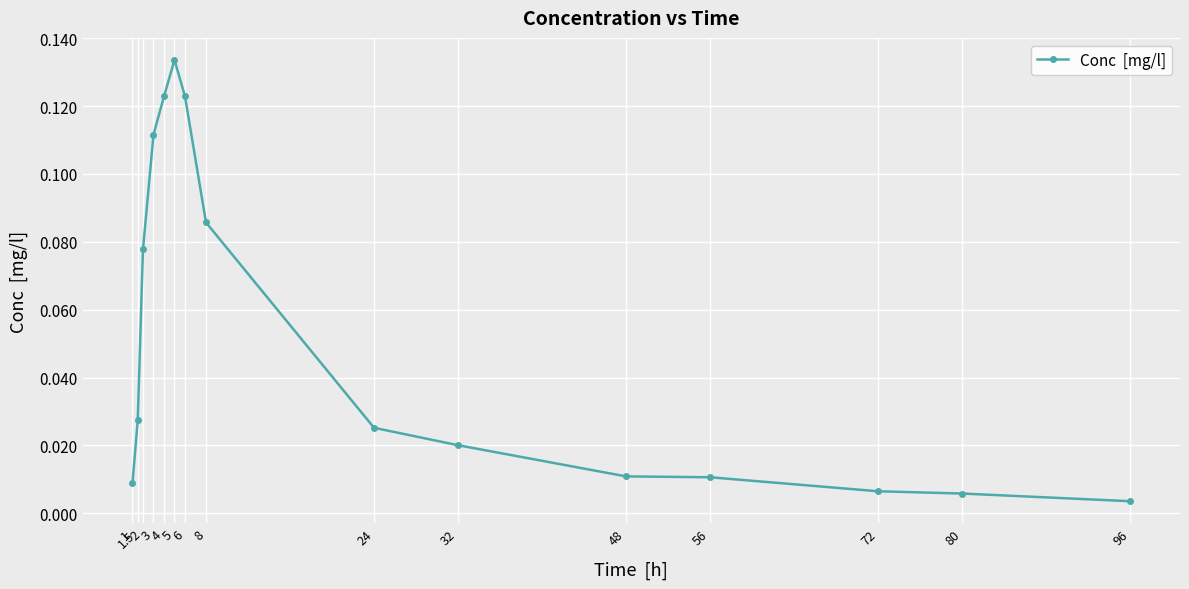

What is the label of the 8th point from the left?

8